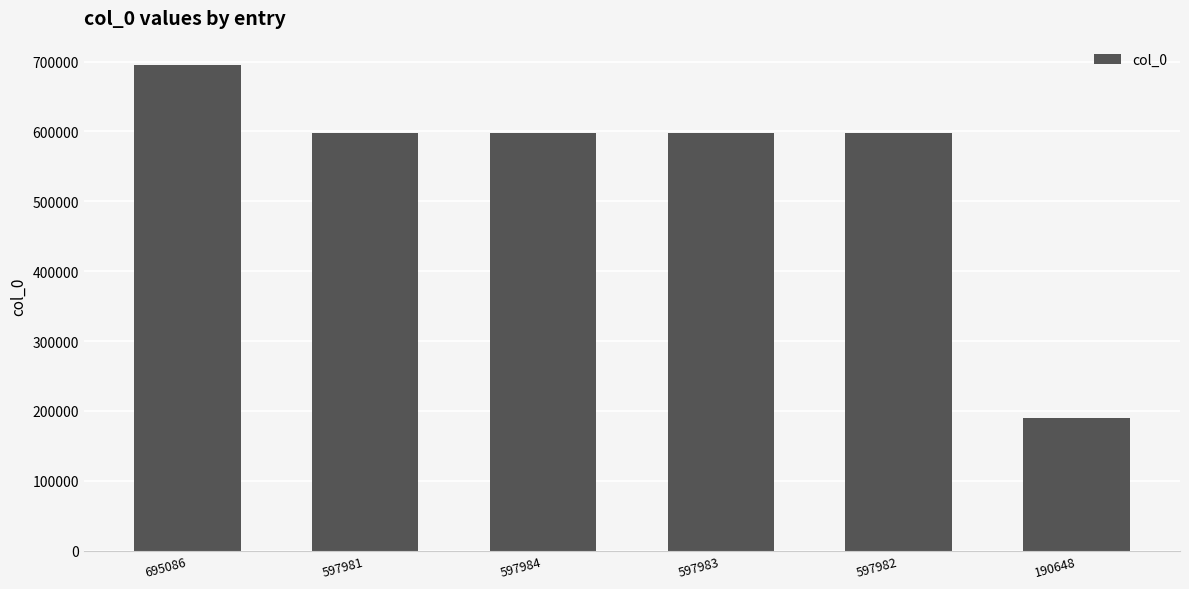

What is the change in value from 597981 to 190648?

-407333